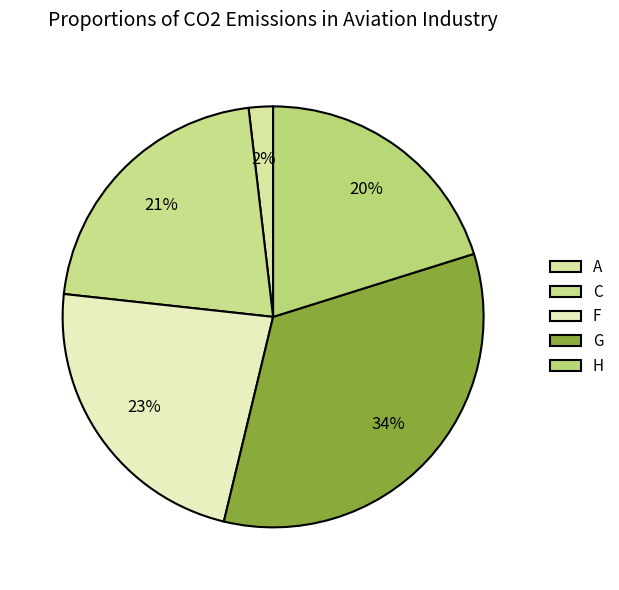

To the nearest percent, what percentage of the pie is C?

21%